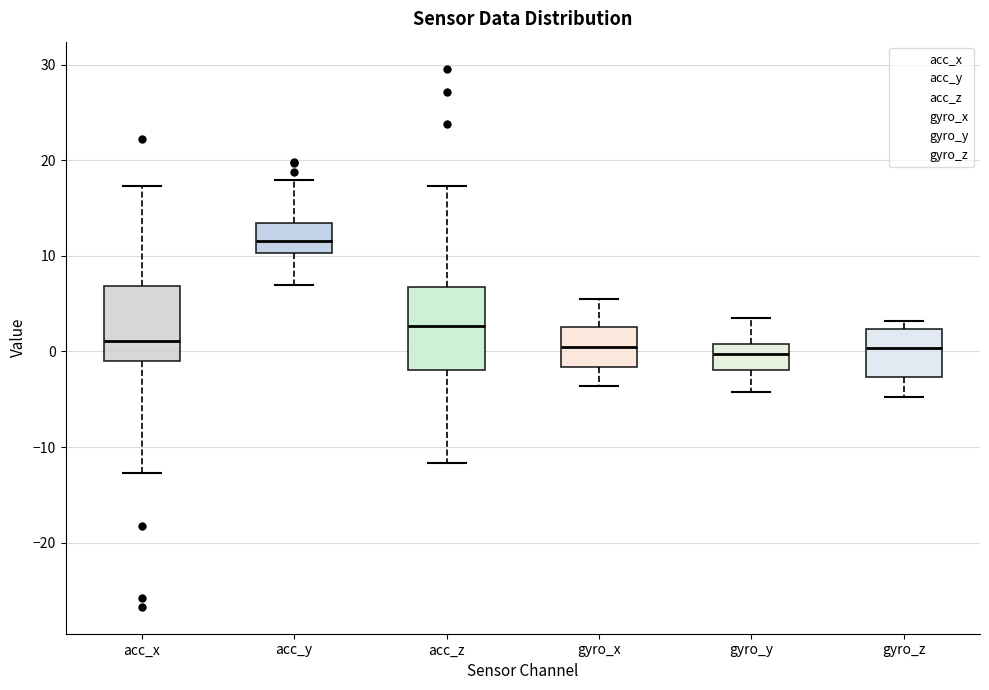

Which box has the highest median line?

acc_y